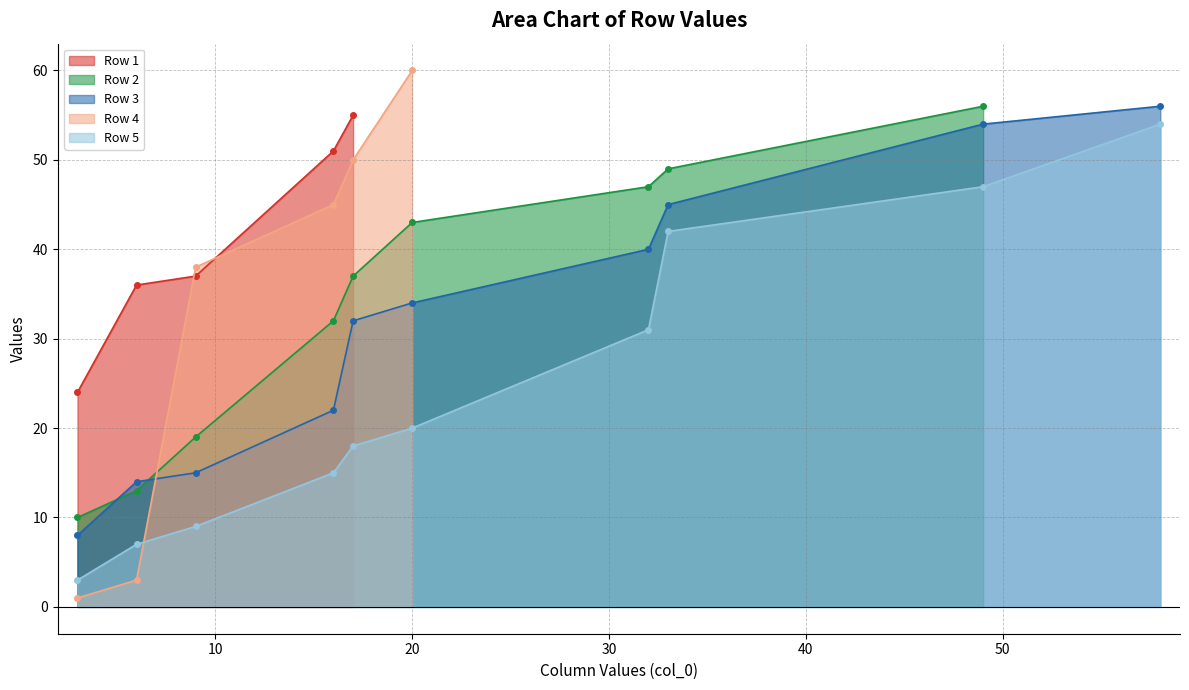

True or false: Row 3 has more than 1 interior local peaks.

False